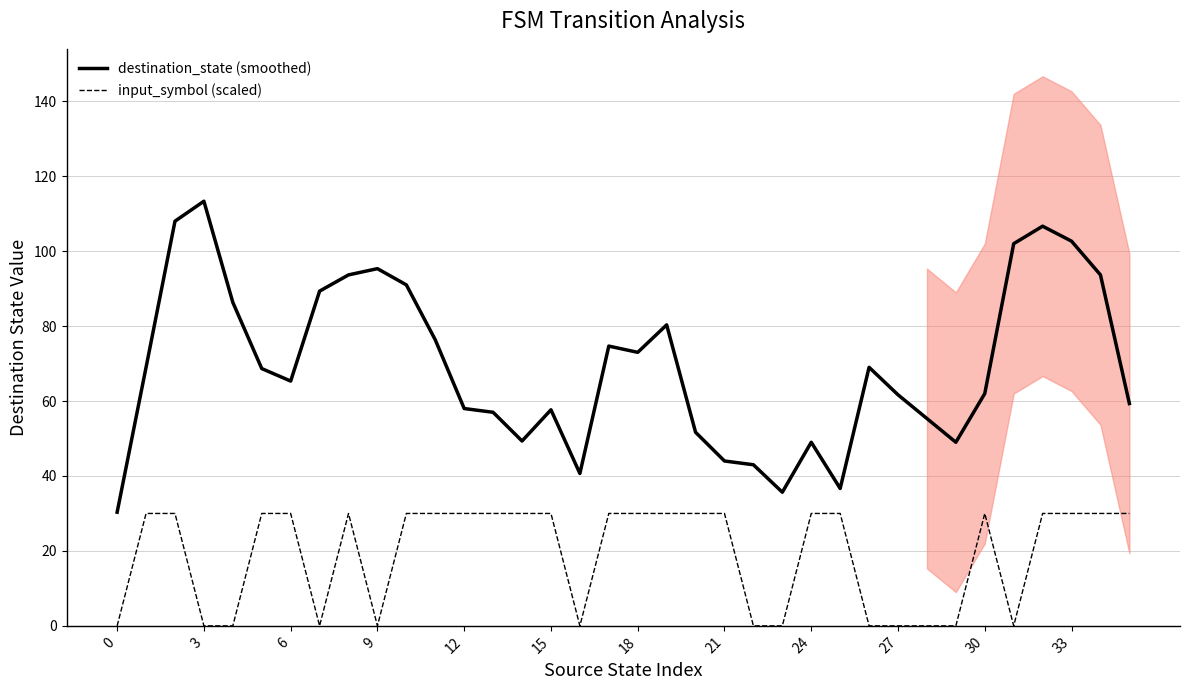

What is the total value across all series at 32?

136.7